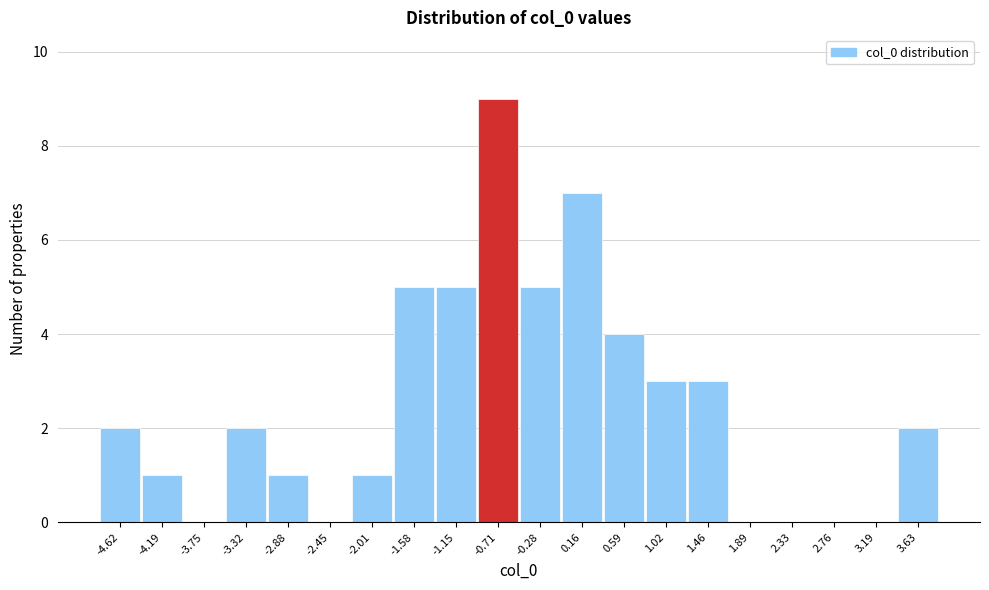

Reading left to right, extract all data points from this chart.

-4.62=2	-4.19=1	-3.75=0	-3.32=2	-2.88=1	-2.45=0	-2.01=1	-1.58=5	-1.15=5	-0.71=9	-0.28=5	0.16=7	0.59=4	1.02=3	1.46=3	1.89=0	2.33=0	2.76=0	3.19=0	3.63=2